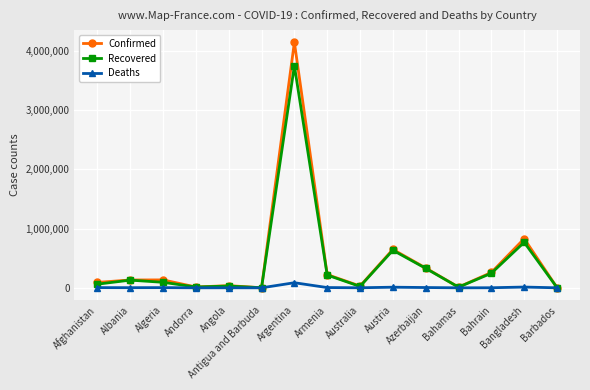

True or false: Deaths has a value of 3579 at Algeria.

True